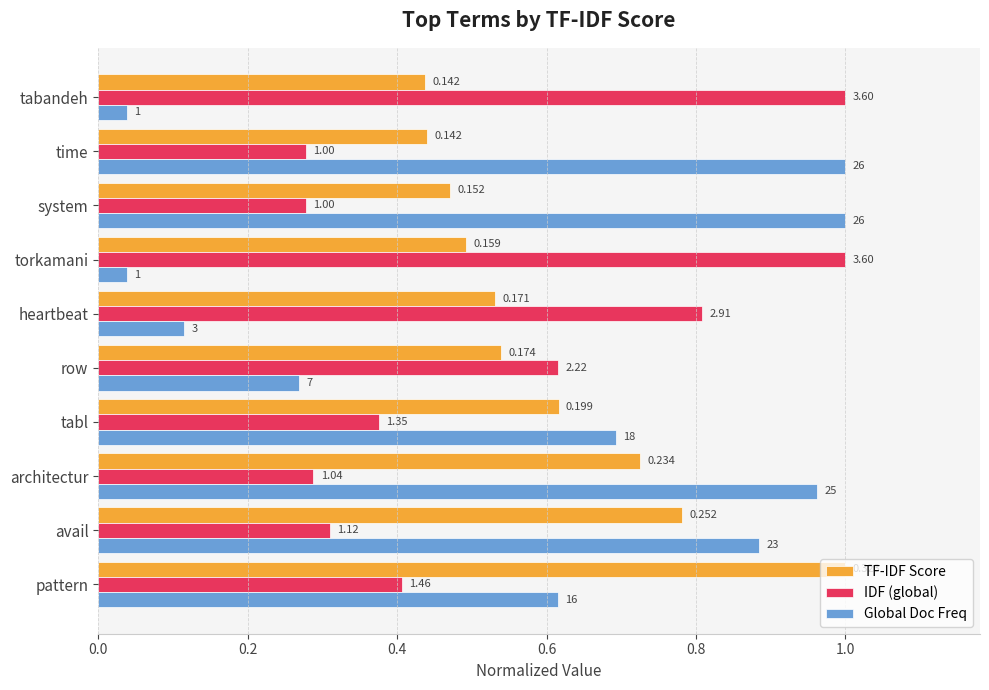

What are all the series names shown in the legend?

TF-IDF Score, IDF (global), Global Doc Freq